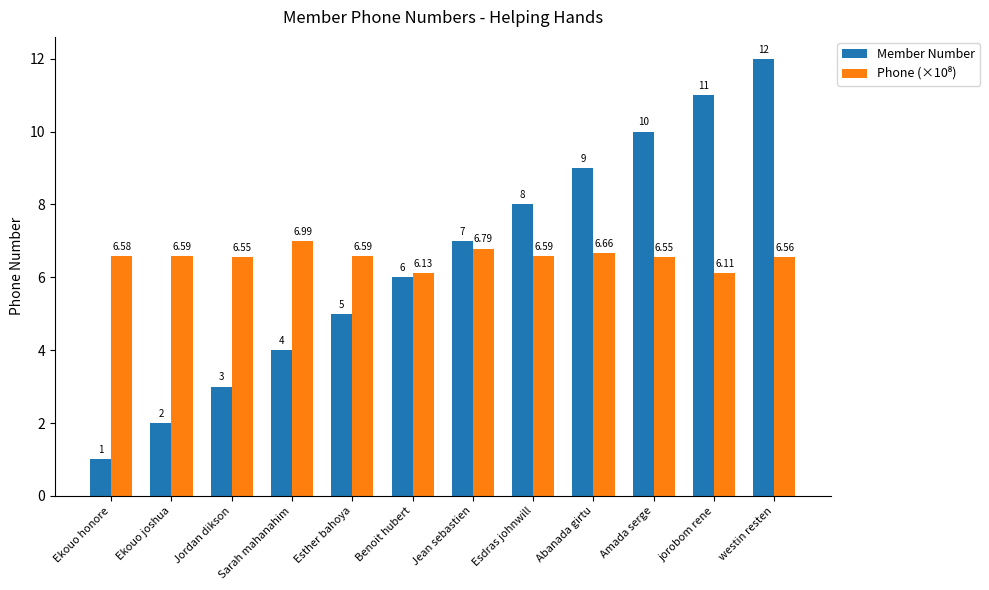

What is the sum of all Member Number values?

78.0